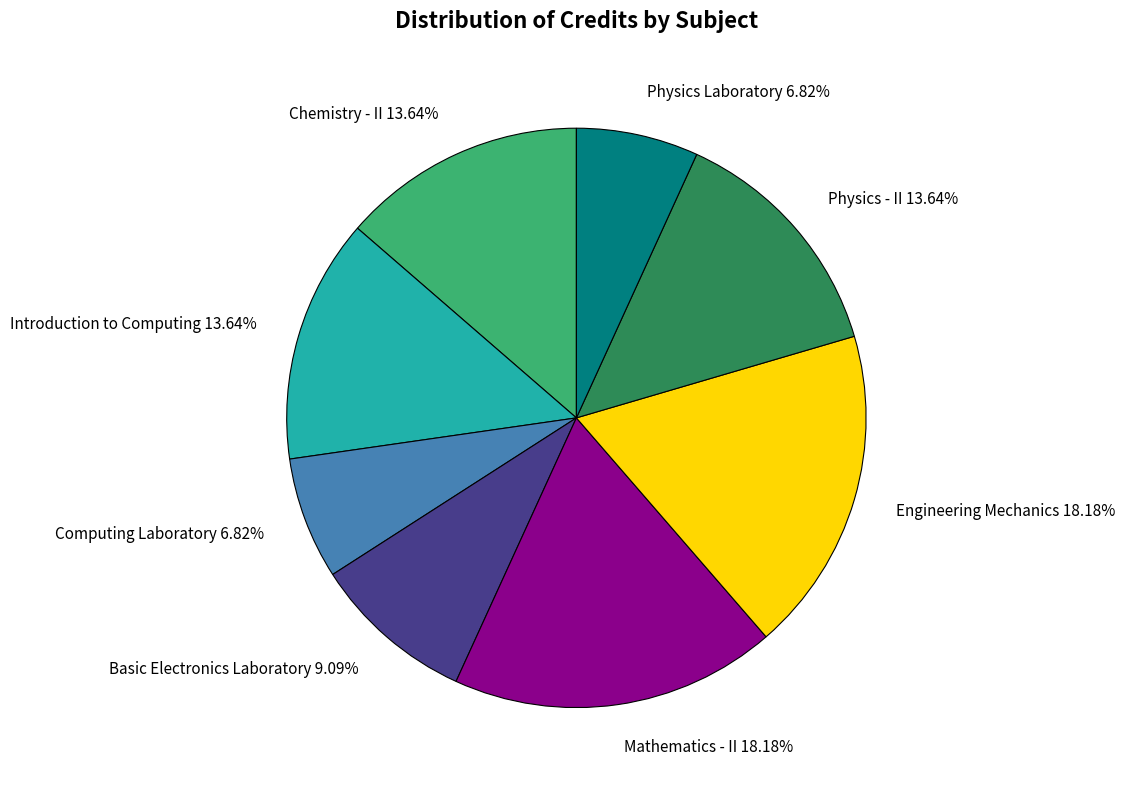

Count the number of slices in the pie.

8